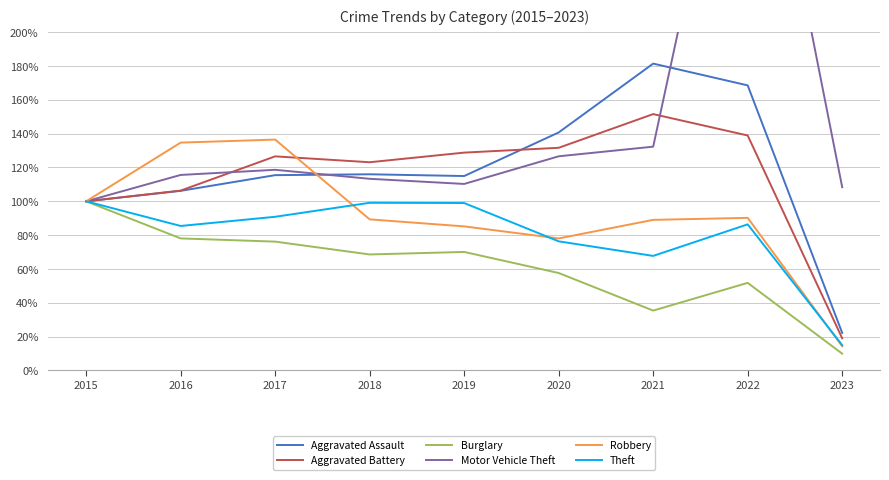

What is the maximum value shown in the chart?

390.9